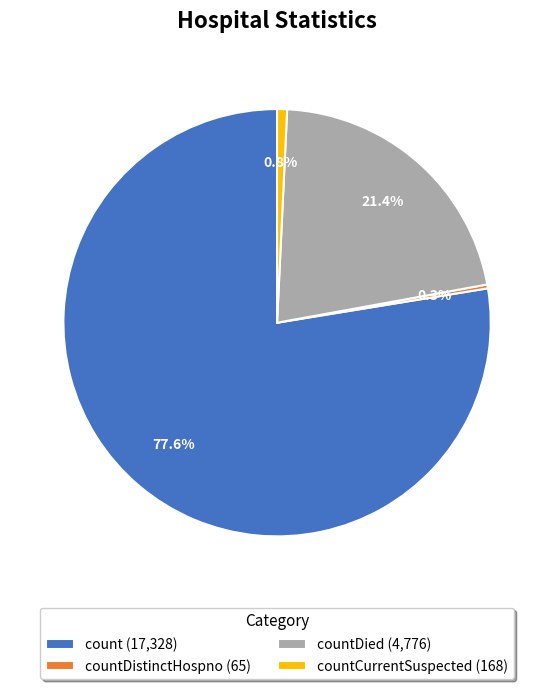

What is the majority slice?

count (17,328)